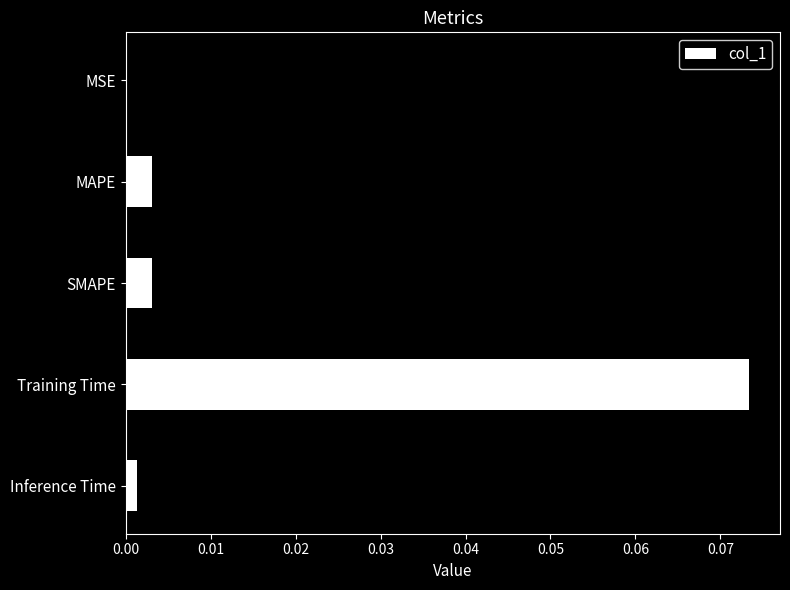

The value at SMAPE is 0.0. True or false?

True